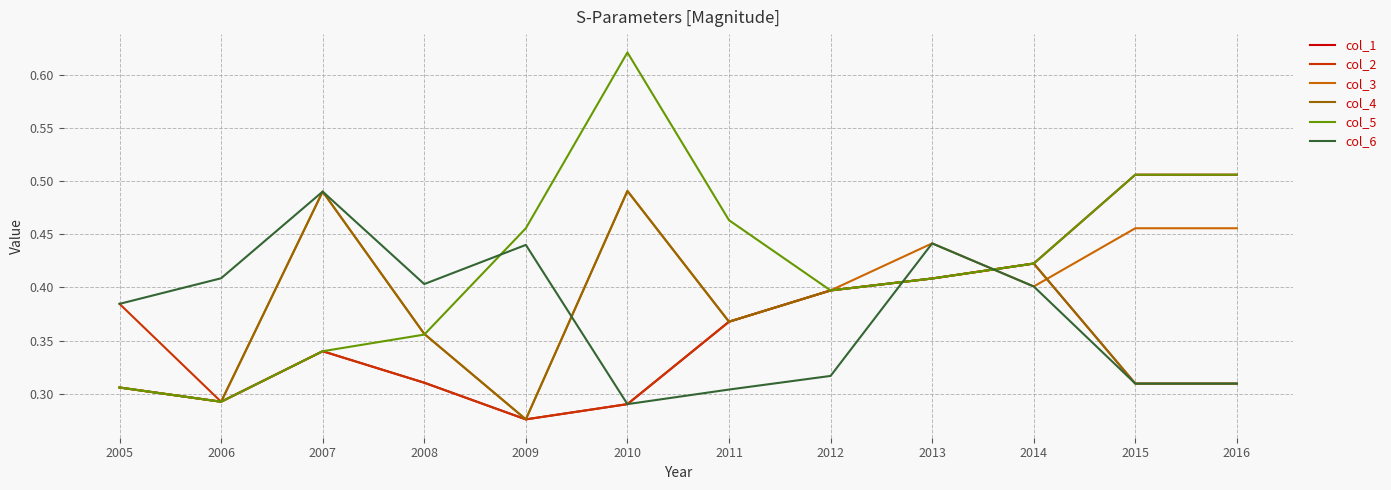

Which series has the largest range (max minus min)?

col_5